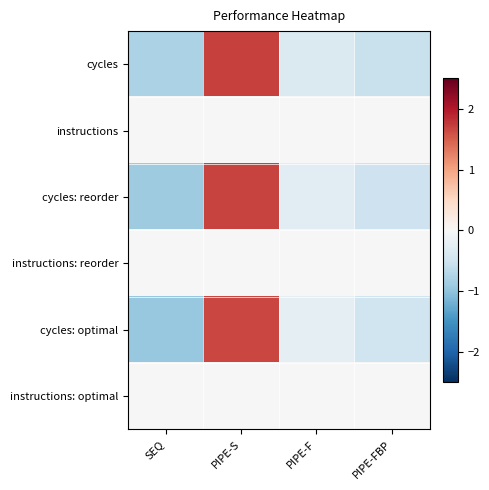

Which has a higher value, PIPE-F or SEQ?

PIPE-F